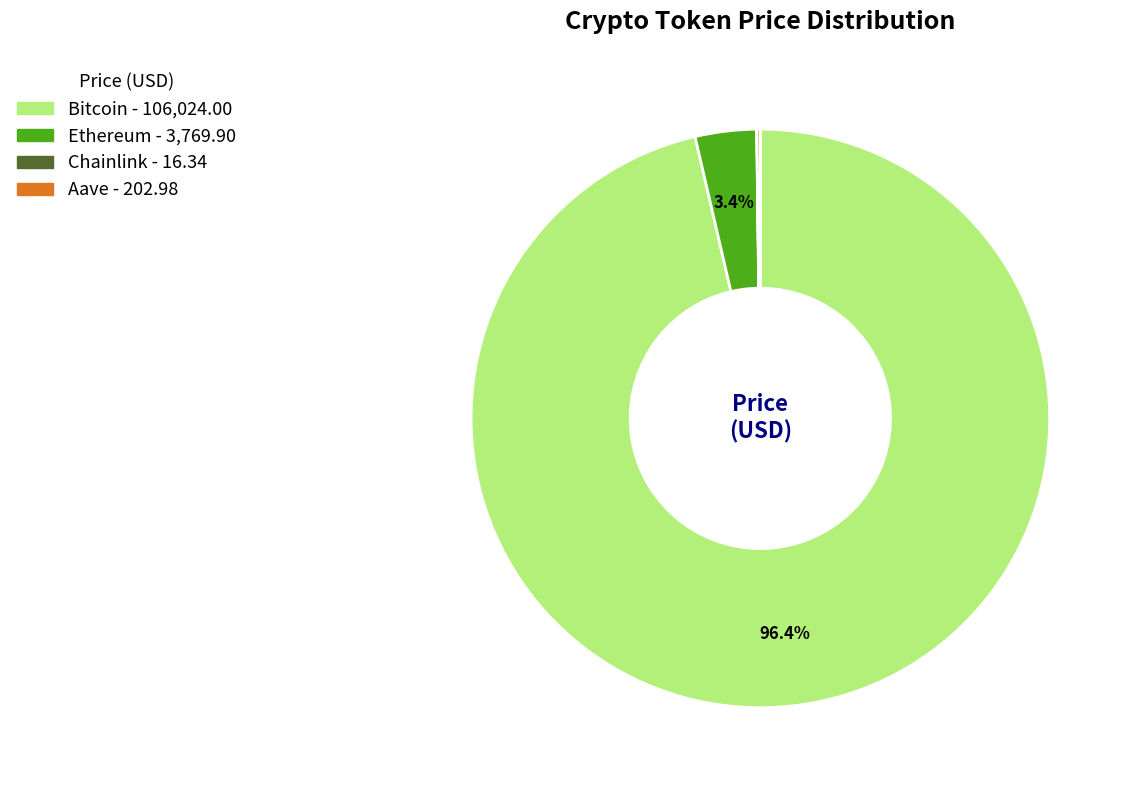

To the nearest percent, what is the average slice percentage?

25%